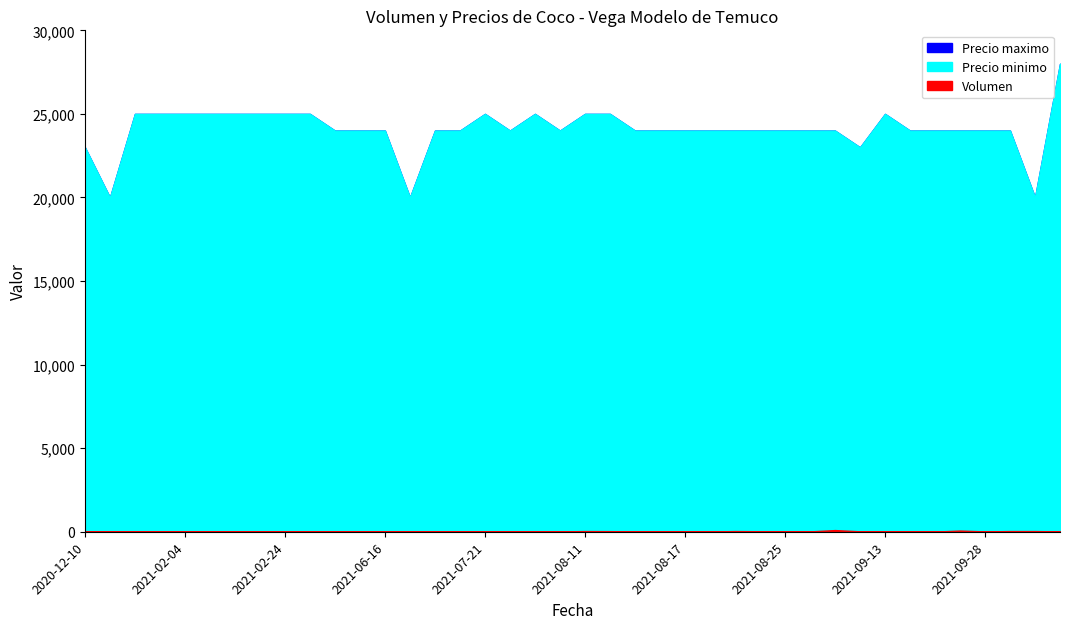

Which series has the largest range (max minus min)?

Precio minimo